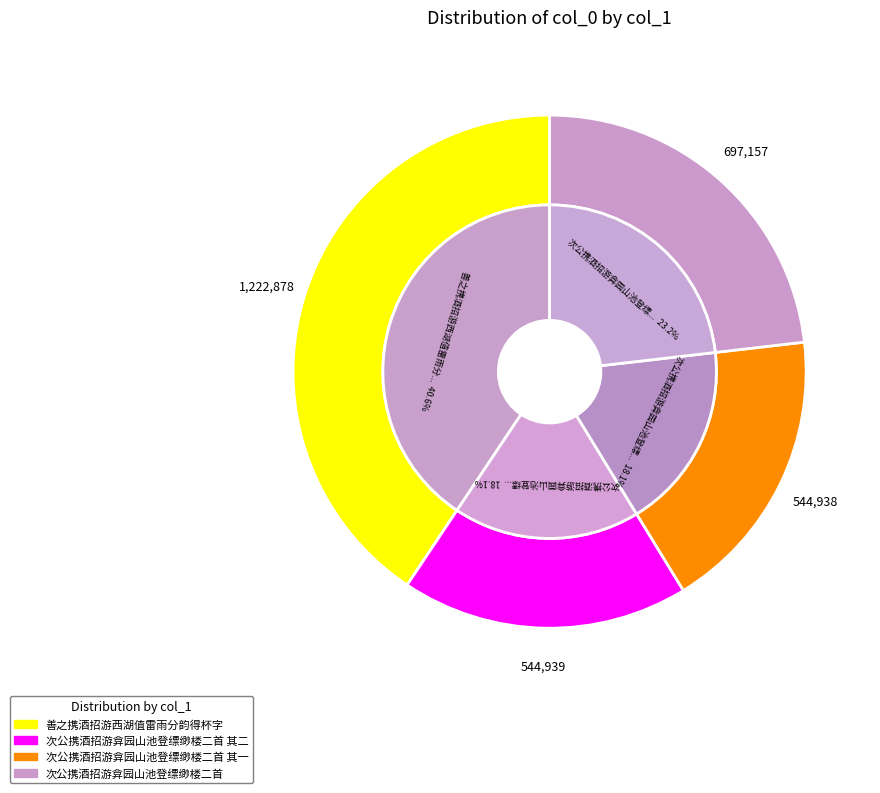

Approximately how many times larger is the value at 善之携酒招游西湖值雷雨分韵得杯字 compared to 次公携酒招游弇园山池登缥缈楼二首 其一?

2.2